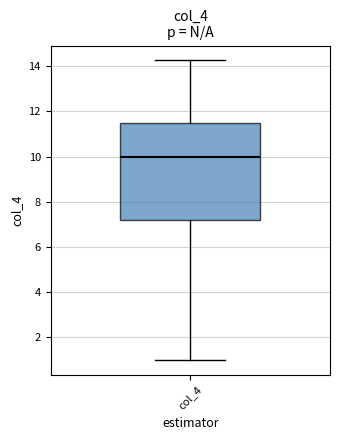

Where is the lower edge of the box for col_4 on the y-axis? The values are not printed on the chart, so give them approximately, as read against the axis.

7.2